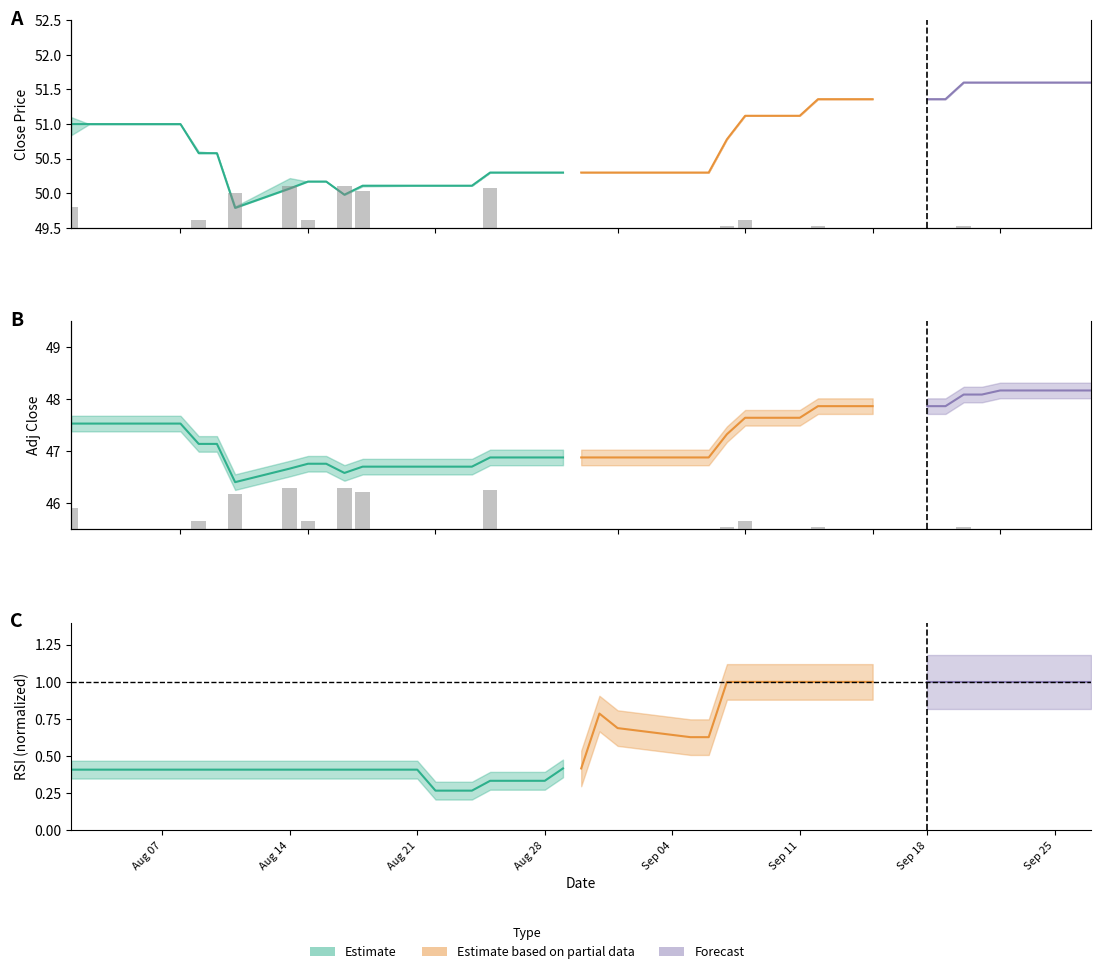

Which category has the lowest value across all series?

Aug 14